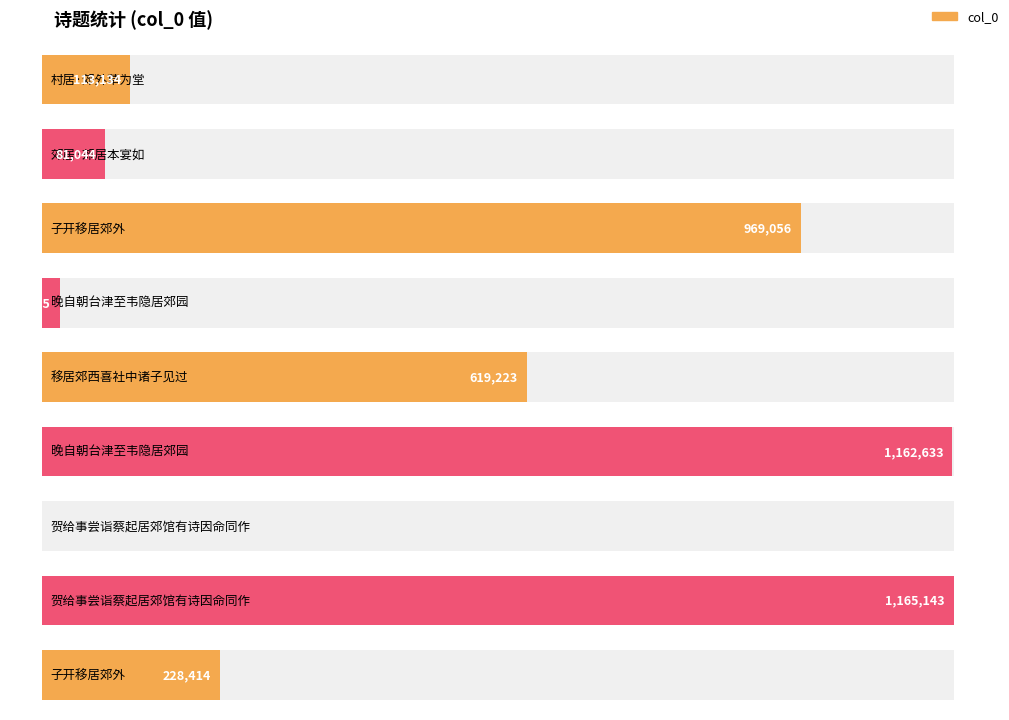

How many categories are shown in the chart?

9